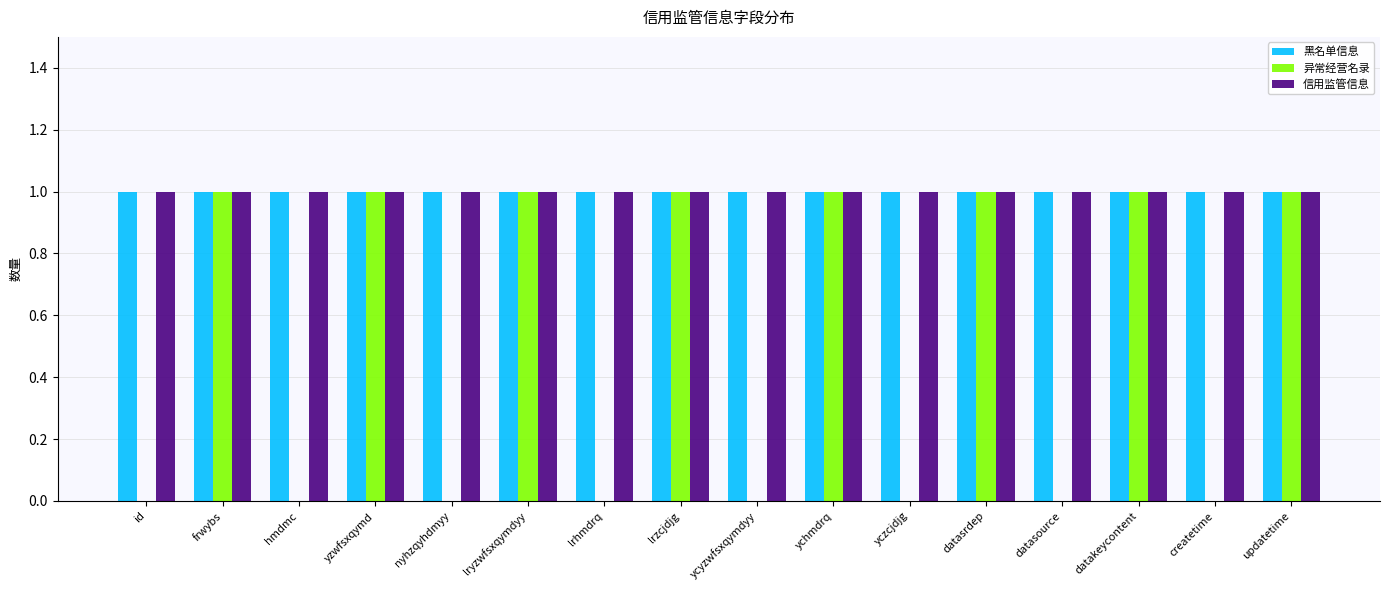

Is the value of 异常经营名录 at yczcjdjg greater than the value of 信用监管信息 at yzwfsxqymd?

No